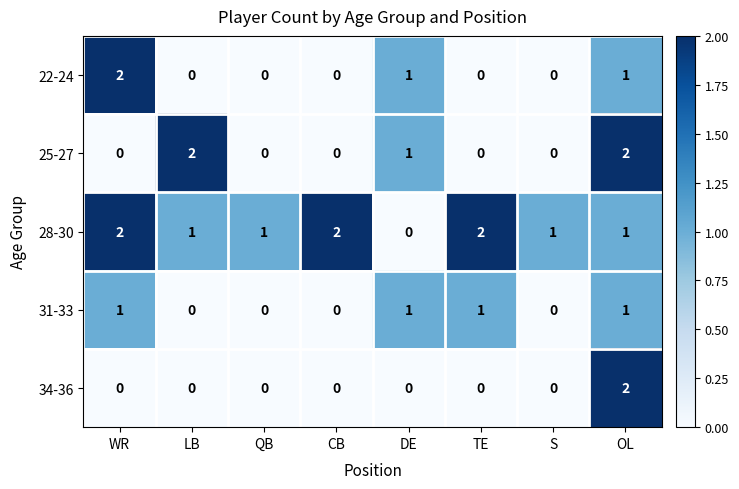

At which label does 28-30 reach its minimum?

DE